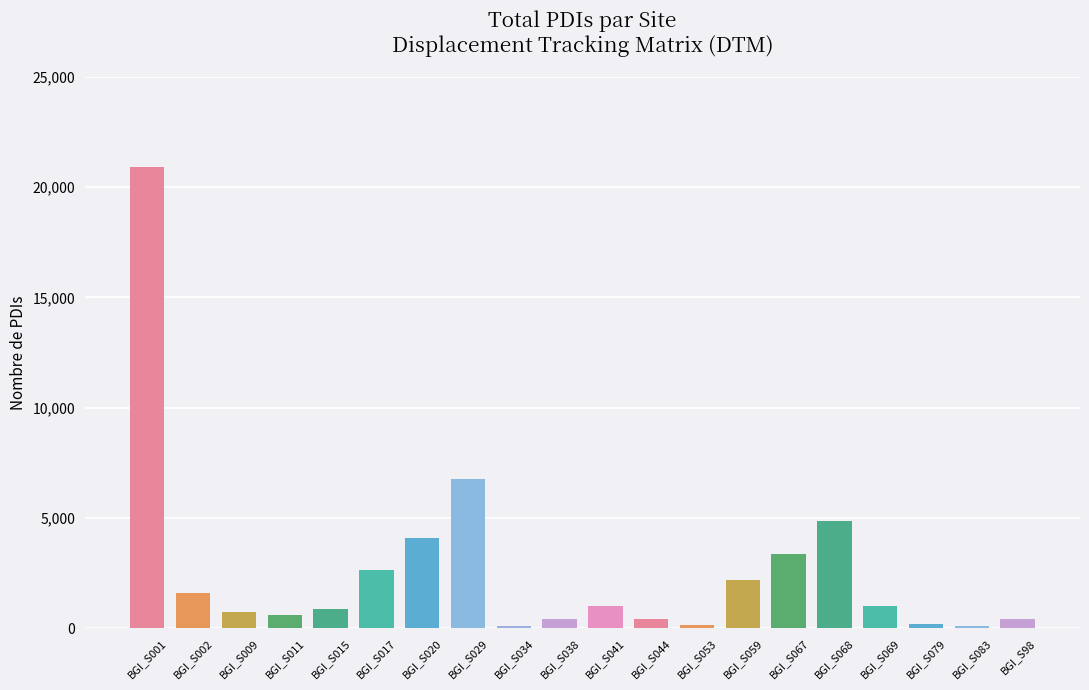

What is the value of the 18th bar from the left?

173